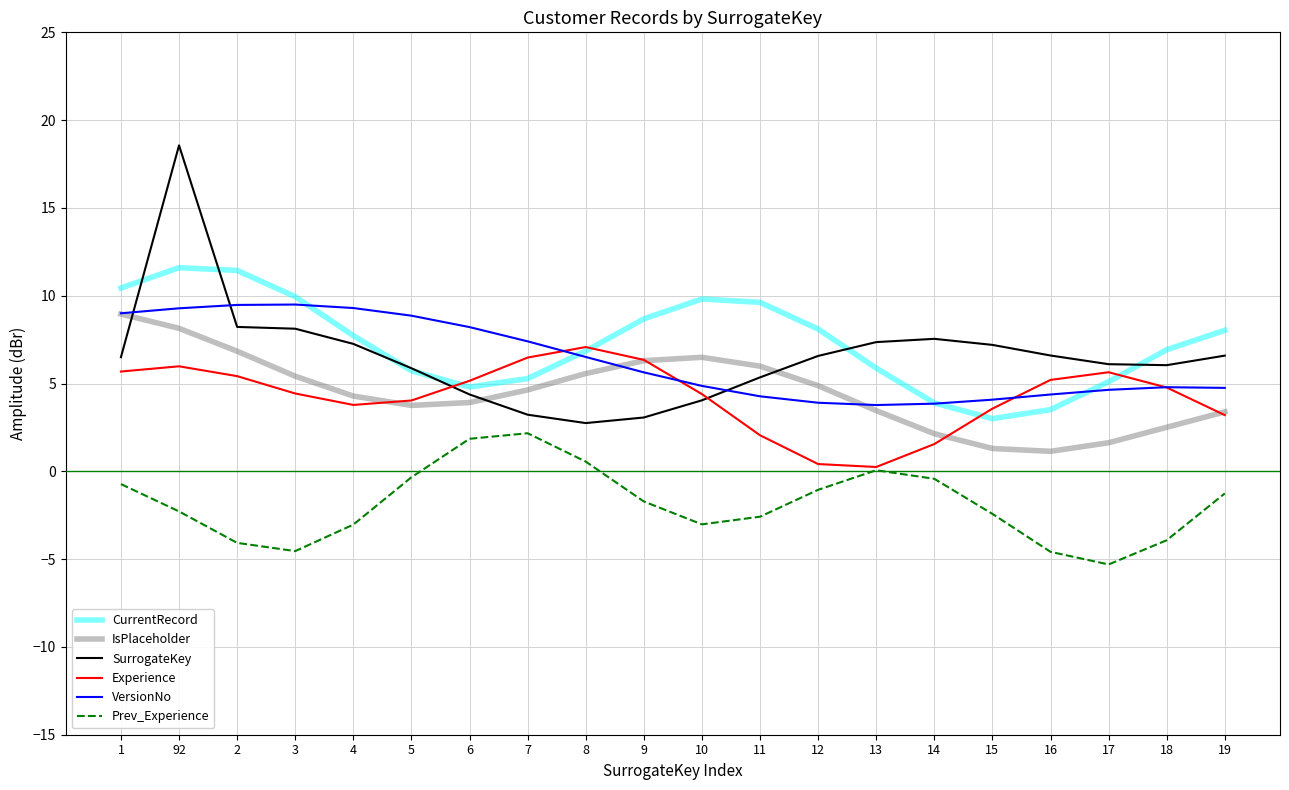

What is the minimum value for Experience?

0.2